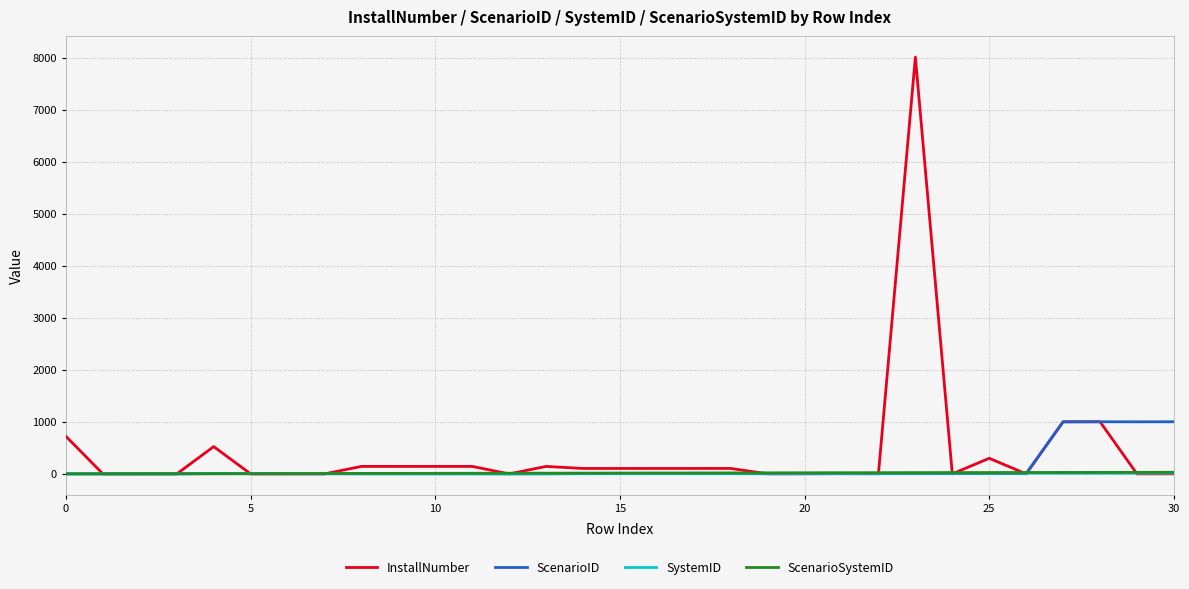

Which series has the widest spread of values?

InstallNumber